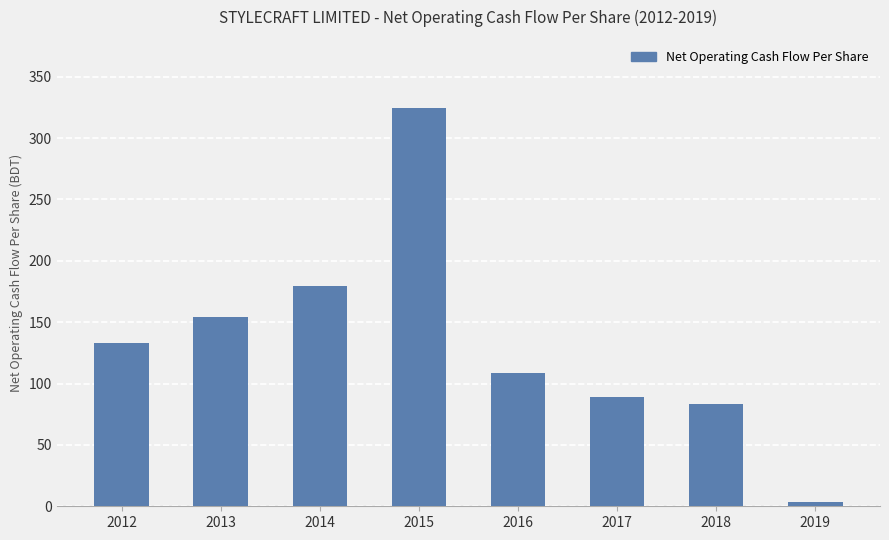

What is the difference between the maximum and minimum values?

321.1